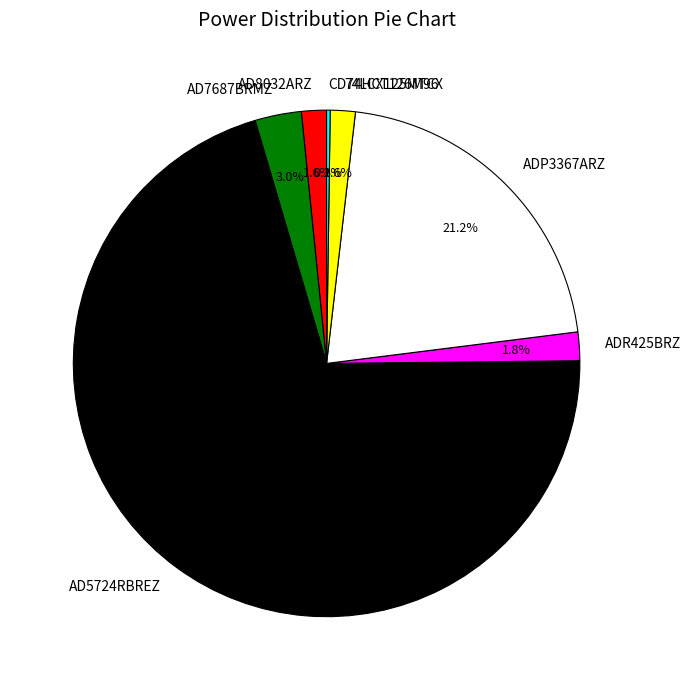

To the nearest percent, what is the average slice percentage?

14%